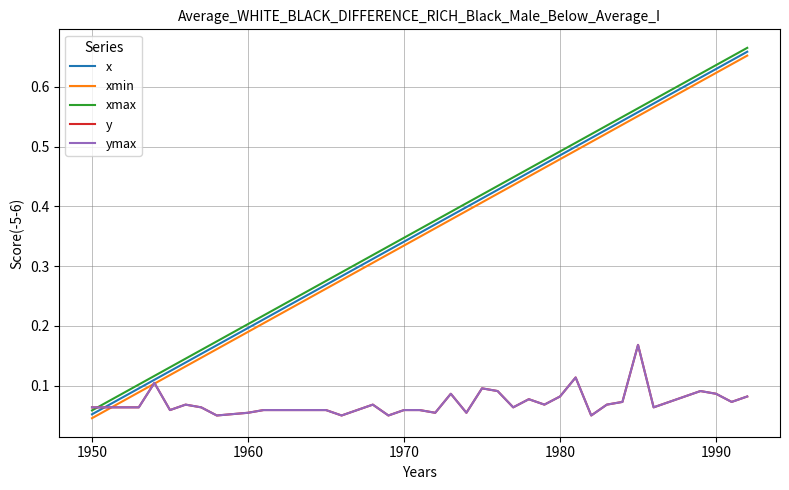

Does the chart have visible grid lines?

Yes